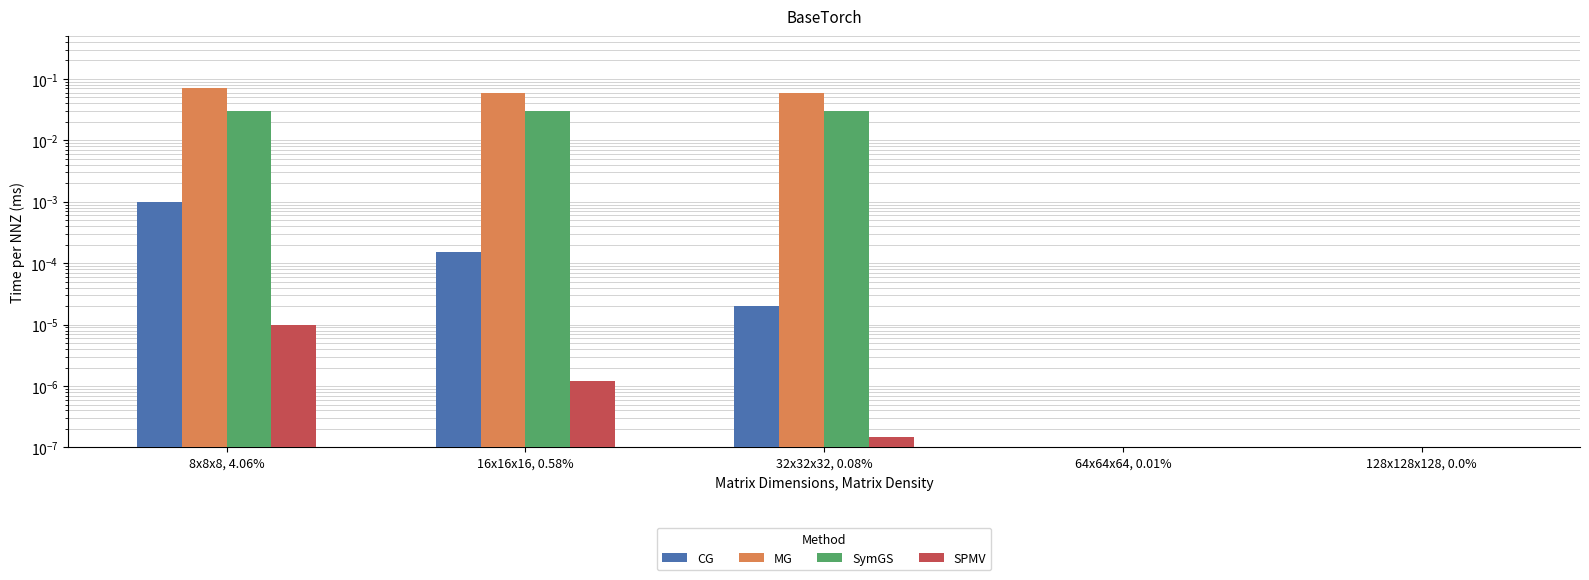

What is the maximum value shown in the chart?

0.1